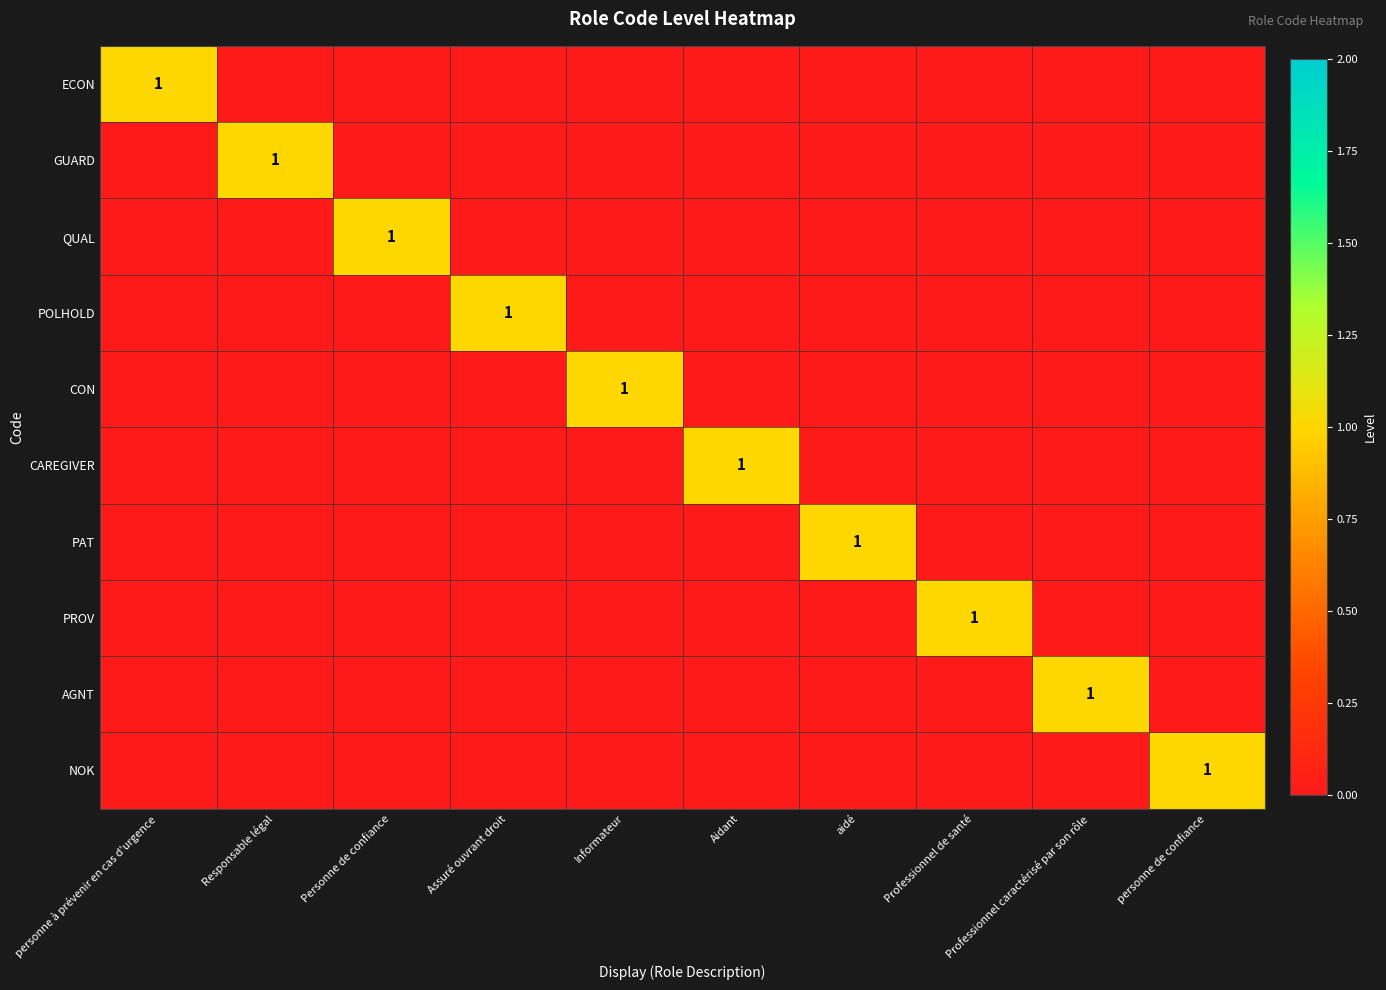

What is the total value across all series at aidé?

1